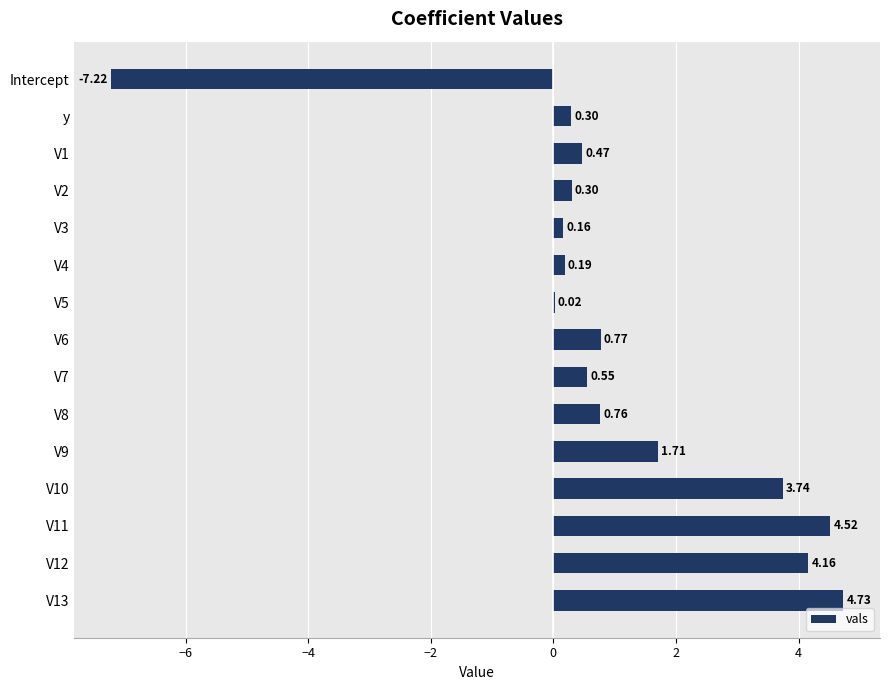

Between V8 and V11, which is larger?

V11